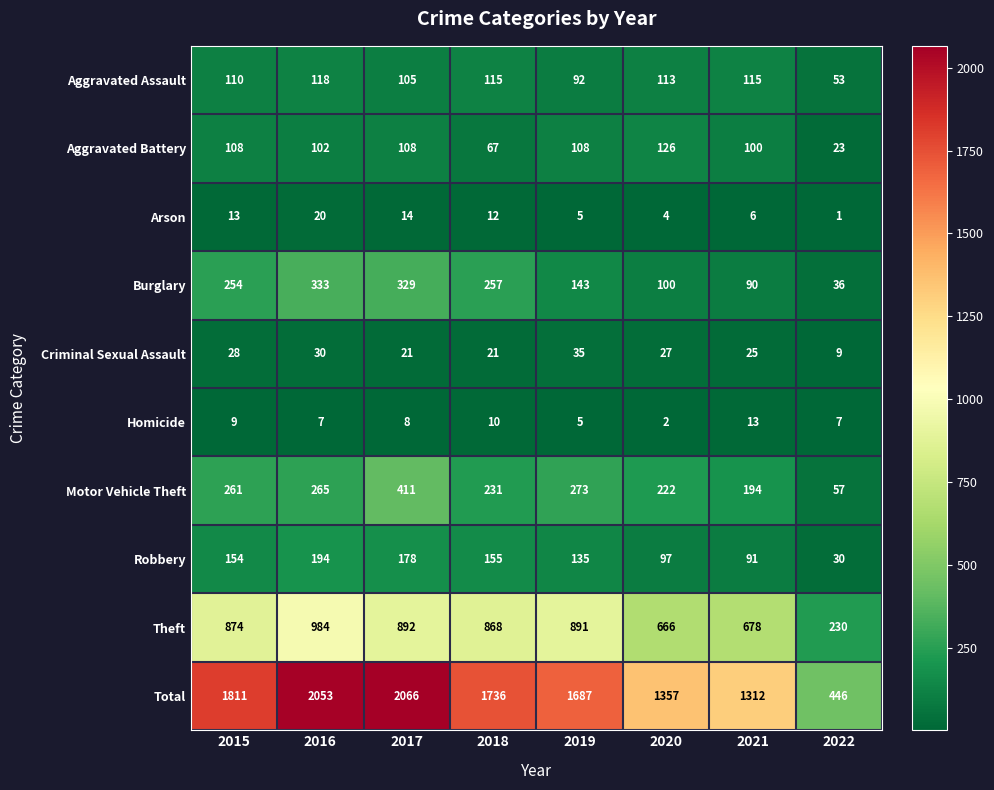

Which label corresponds to the smallest value in the chart?

2022